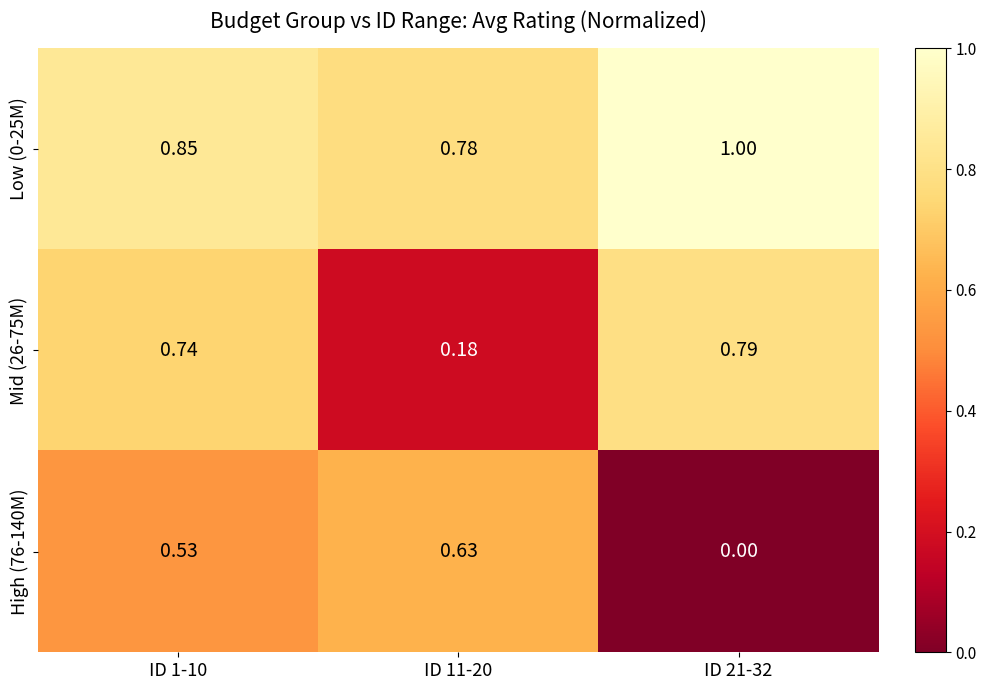

At which category does the chart reach its minimum across all series?

ID 21-32